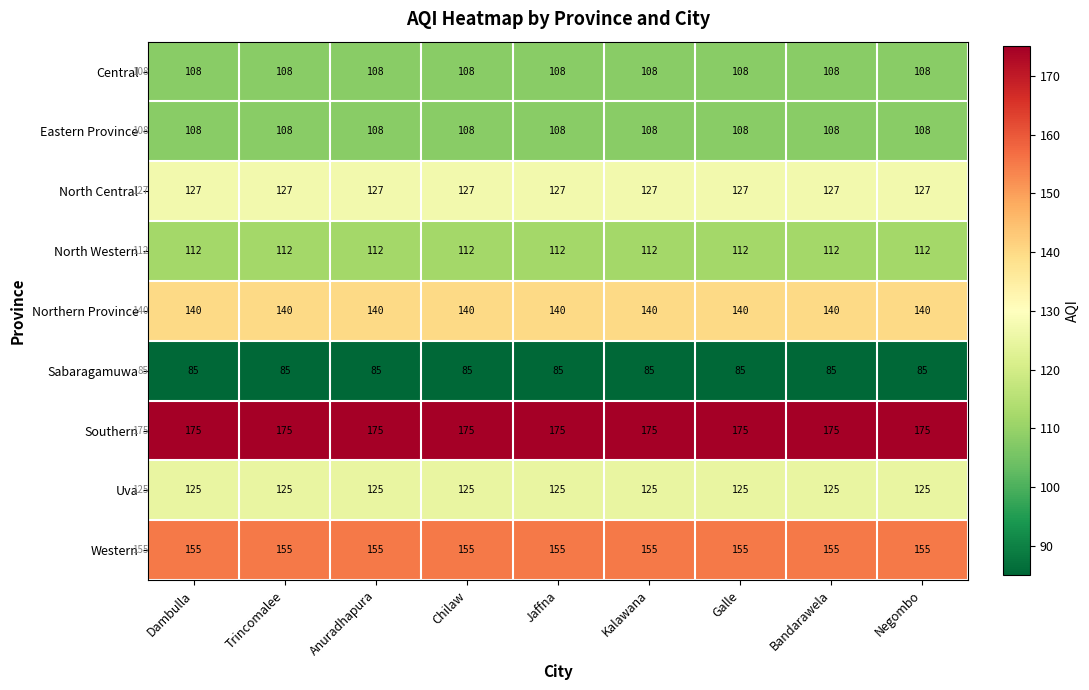

What is the sum of the North Central values at Jaffna and Negombo?

254